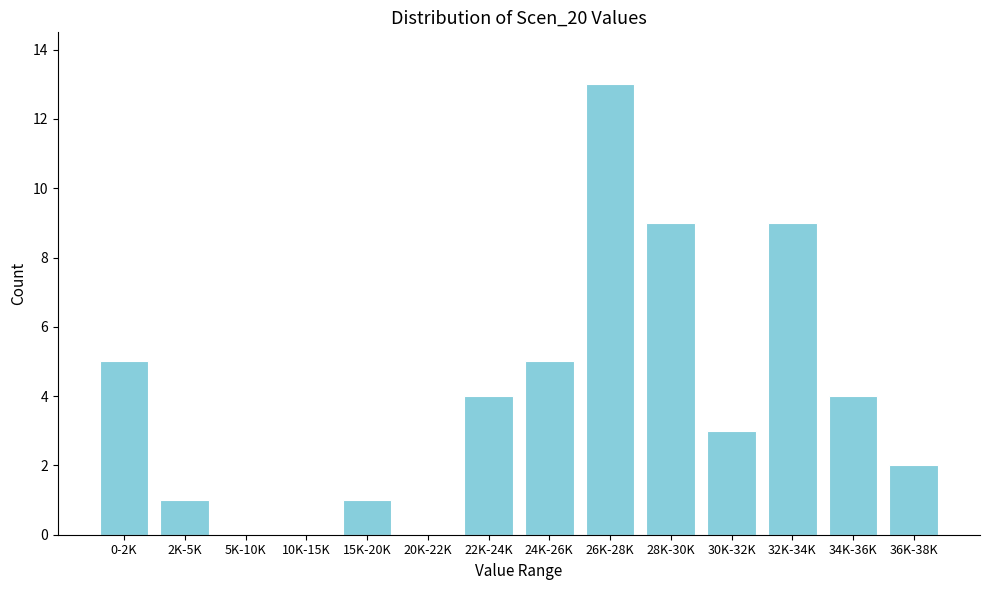

Reading left to right, list all the values displayed in this chart.

0-2K=5	2K-5K=1	5K-10K=0	10K-15K=0	15K-20K=1	20K-22K=0	22K-24K=4	24K-26K=5	26K-28K=13	28K-30K=9	30K-32K=3	32K-34K=9	34K-36K=4	36K-38K=2